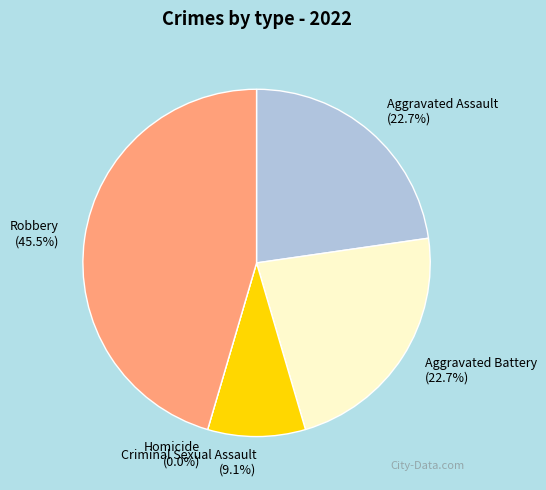

What is the change in value from Criminal Sexual Assault to Homicide?

-4